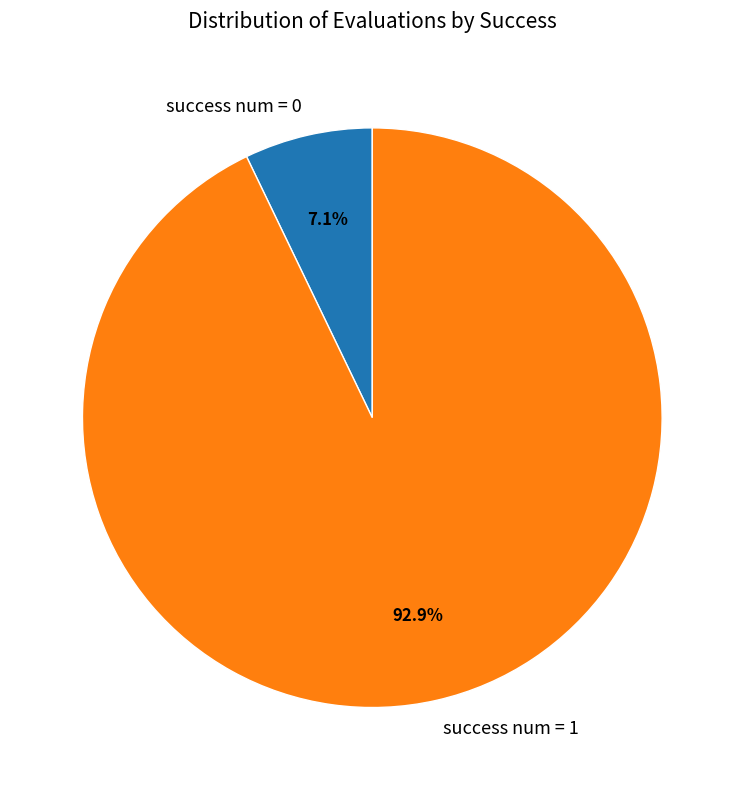

To the nearest percent, what is the average slice percentage?

50%